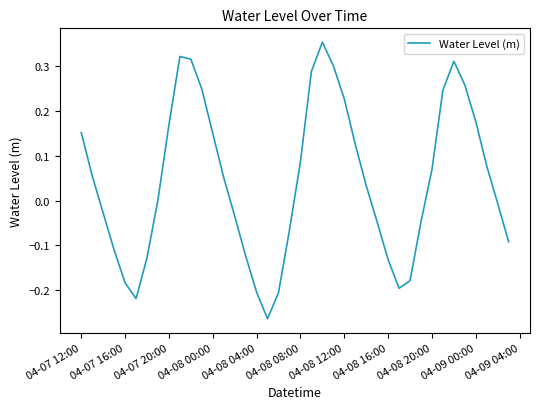

What is the difference between the maximum and minimum values?

0.6